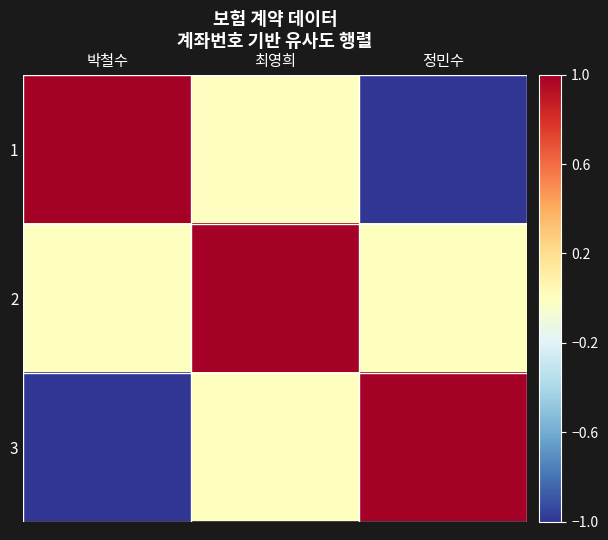

Between 정민수 and 박철수, which is larger?

박철수